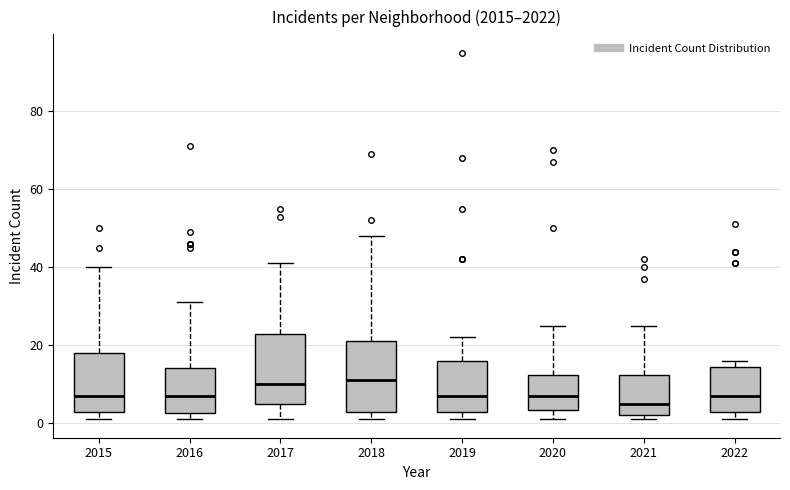

Reading left to right, read every box against the y-axis: the position of its median line, the range the box covers, and the ends of its whiskers. The values are not printed on the chart, so give them approximately, as read against the axis.

2015: median 8, box 4 to 18, whiskers 2 to 40
2016: median 8, box 2 to 14, whiskers 2 (just below the box's lower edge) to 32
2017: median 10, box 6 to 24, whiskers 2 to 42
2018: median 12, box 4 to 22, whiskers 2 to 48
2019: median 8, box 4 to 16, whiskers 2 to 22
2020: median 8, box 4 to 12, whiskers 2 to 26
2021: median 6, box 2 to 12, whiskers 2 (just below the box's lower edge) to 26
2022: median 8, box 4 to 14, whiskers 2 to 16